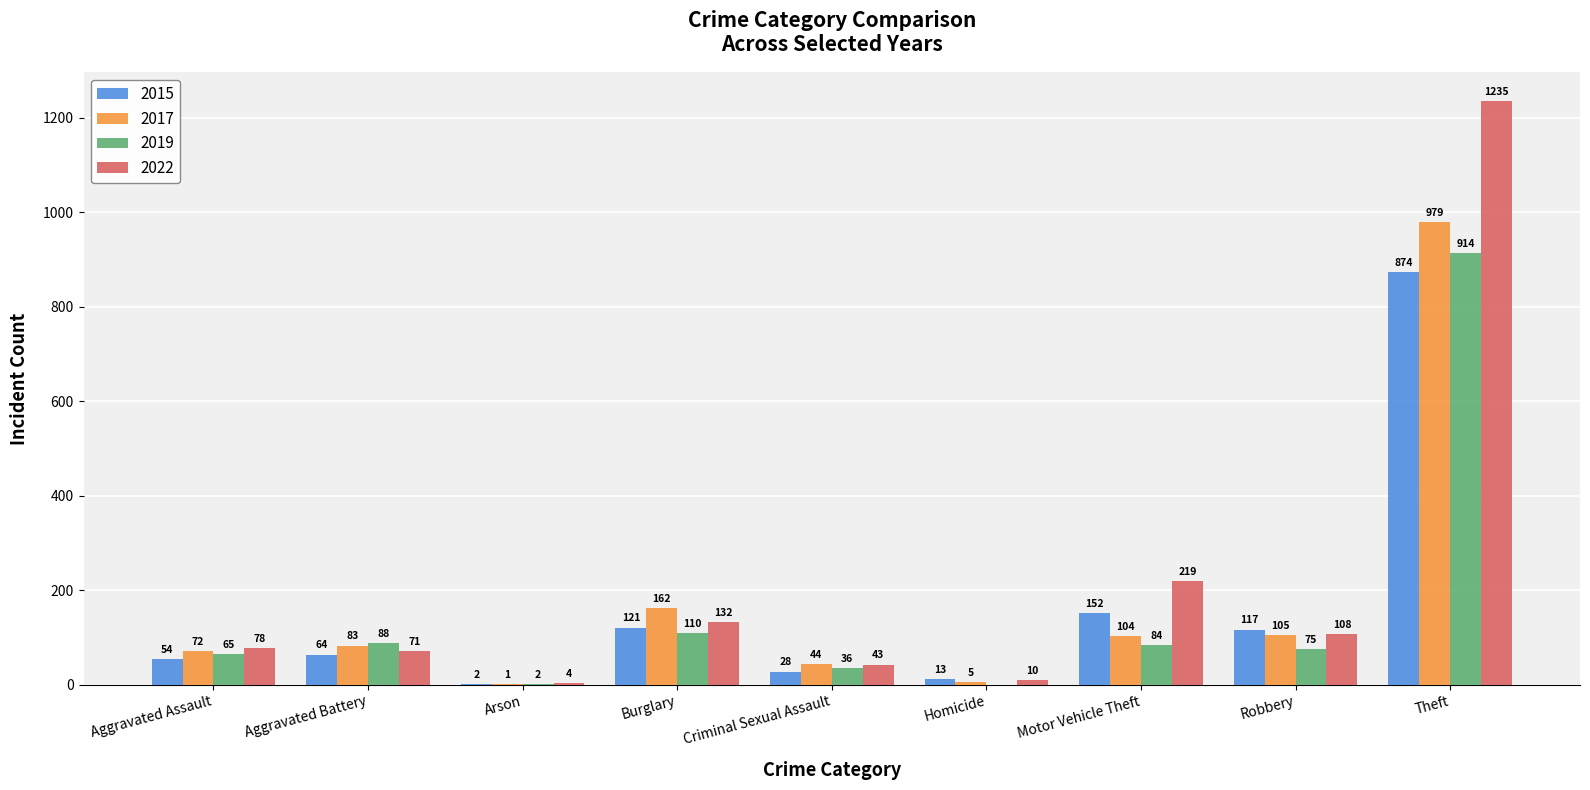

At which category is the sum across all series the highest?

Theft